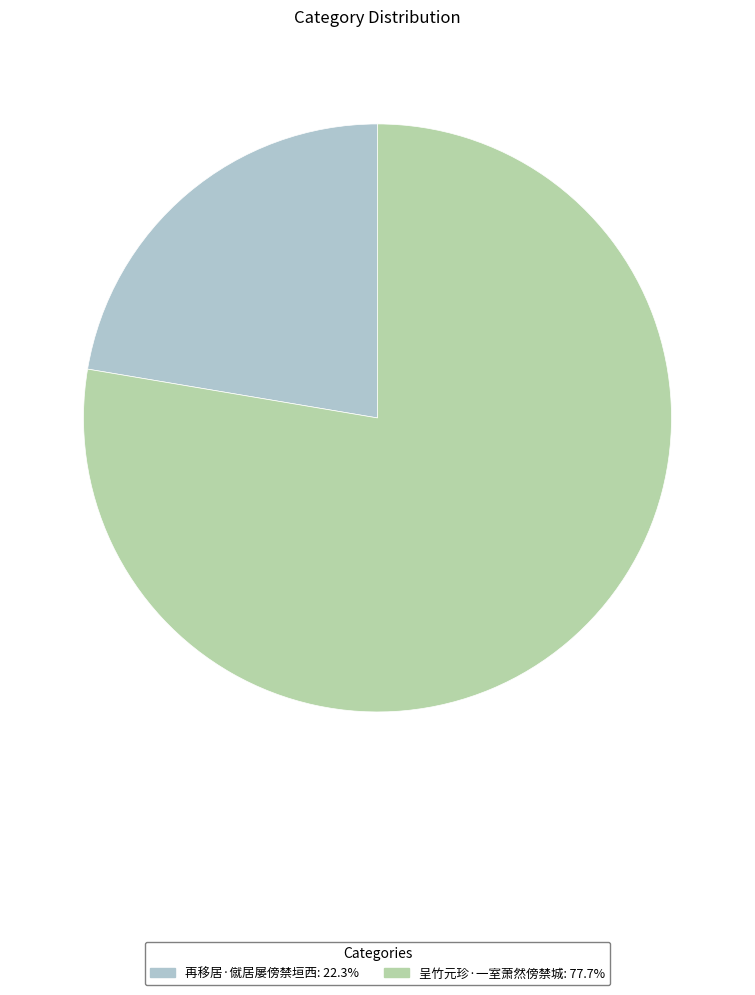

Approximately how many times larger is the value at 再移居·僦居屡傍禁垣西 compared to 呈竹元珍·一室萧然傍禁城?

0.3